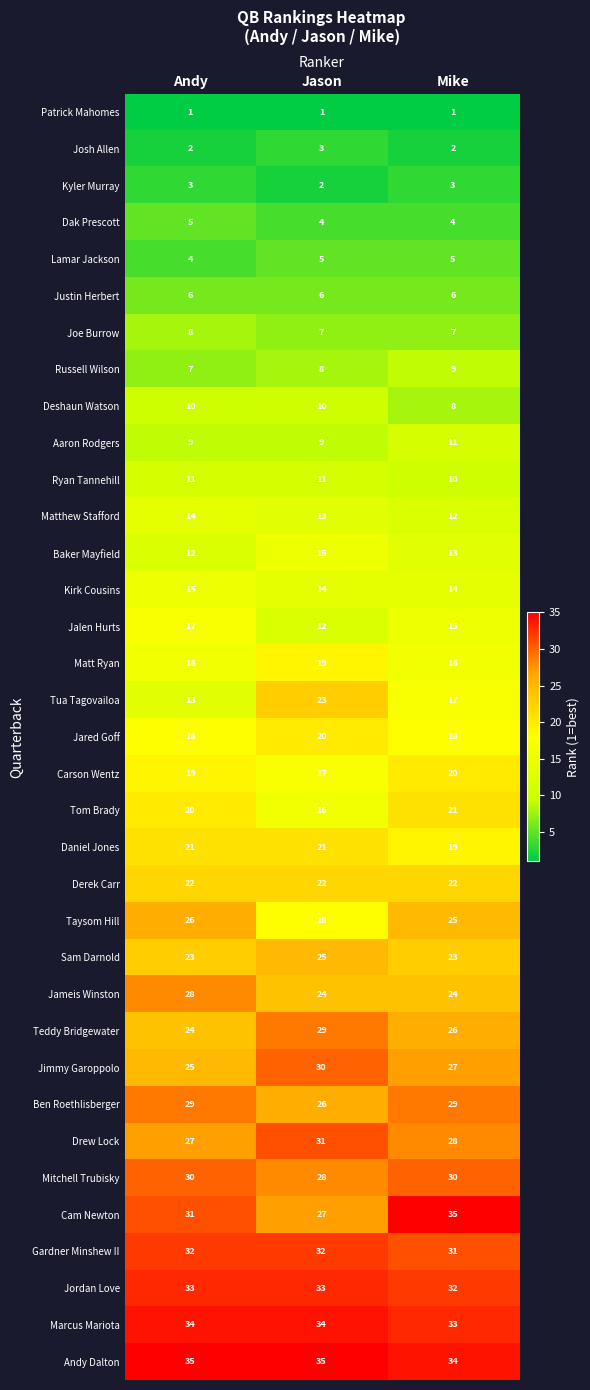

What is the greatest value displayed?

35